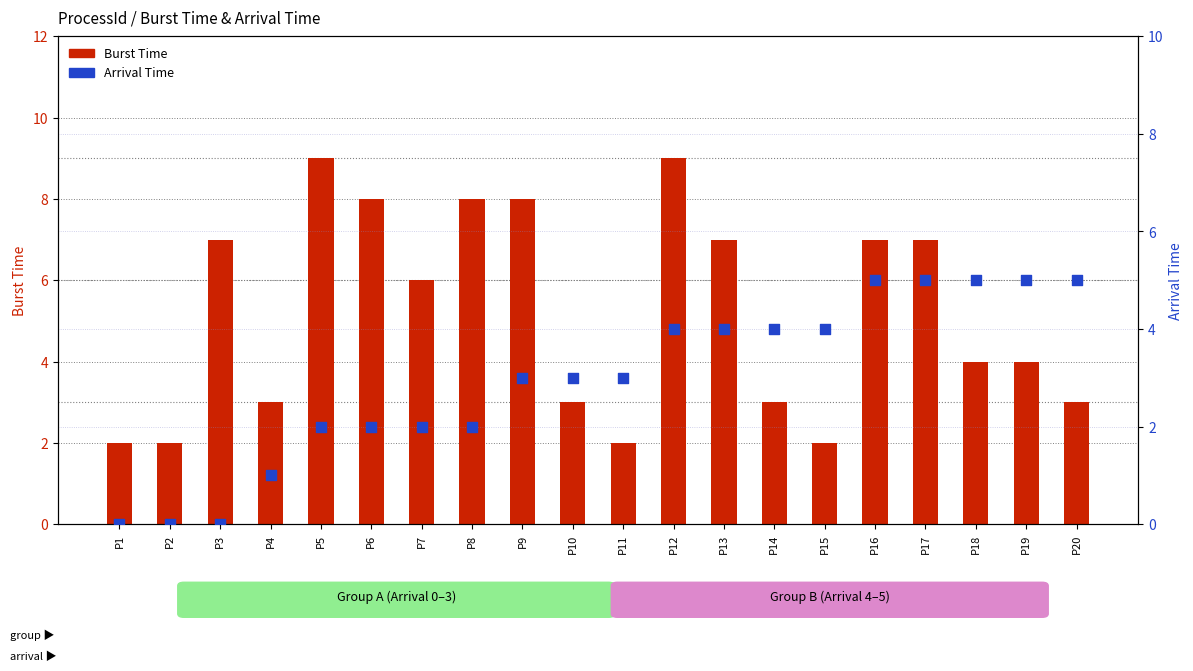

What are all the series names shown in the legend?

Burst Time, Arrival Time